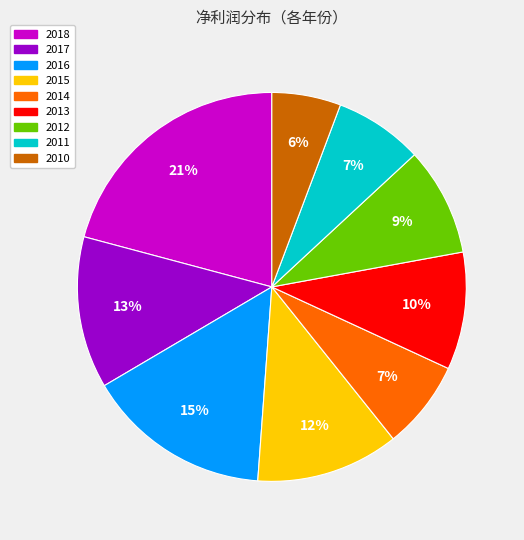

To the nearest percent, what is the average slice percentage?

11%